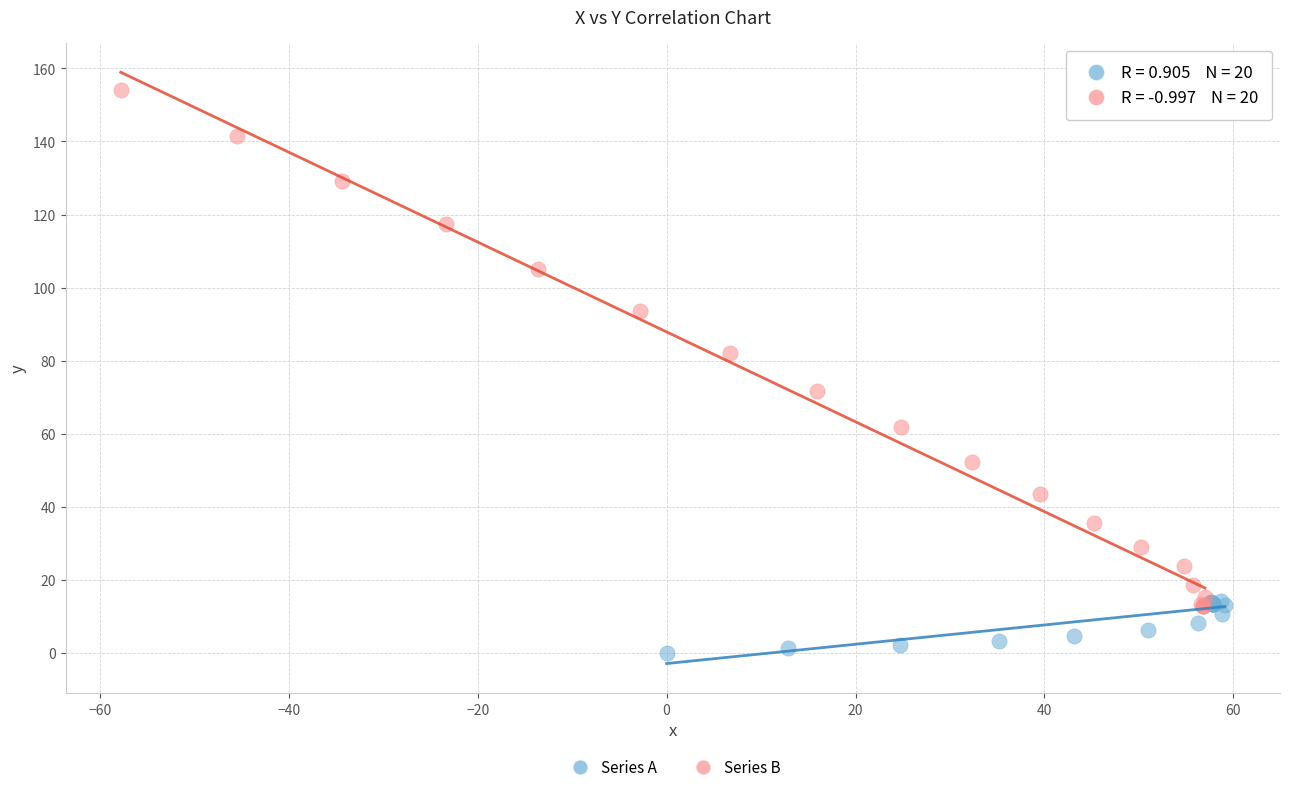

Which series contains the highest Y value?

Series B